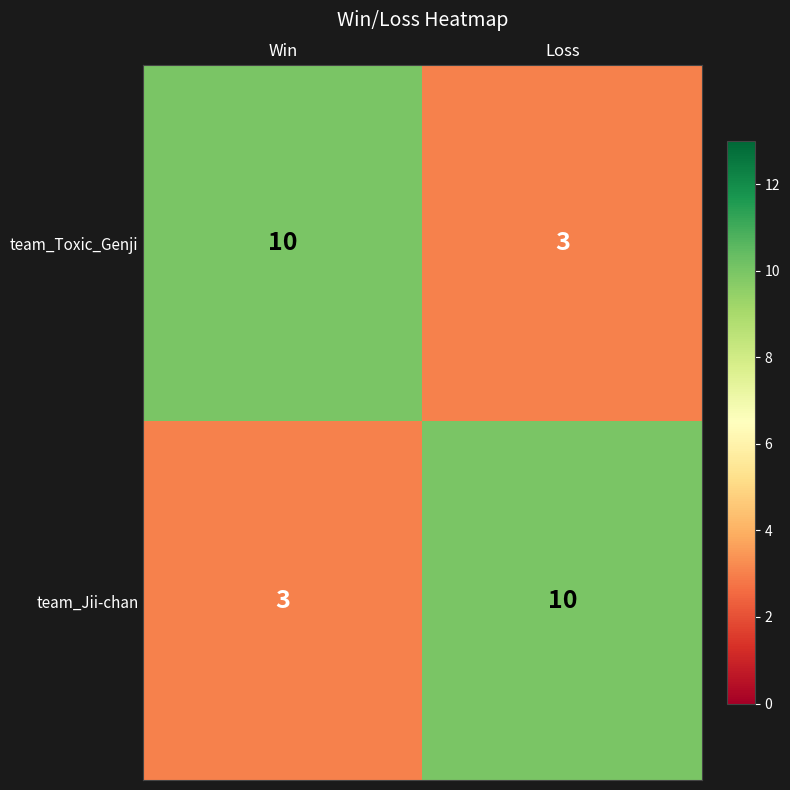

The team_Toxic_Genji series shows 10 at Win. True or false?

True